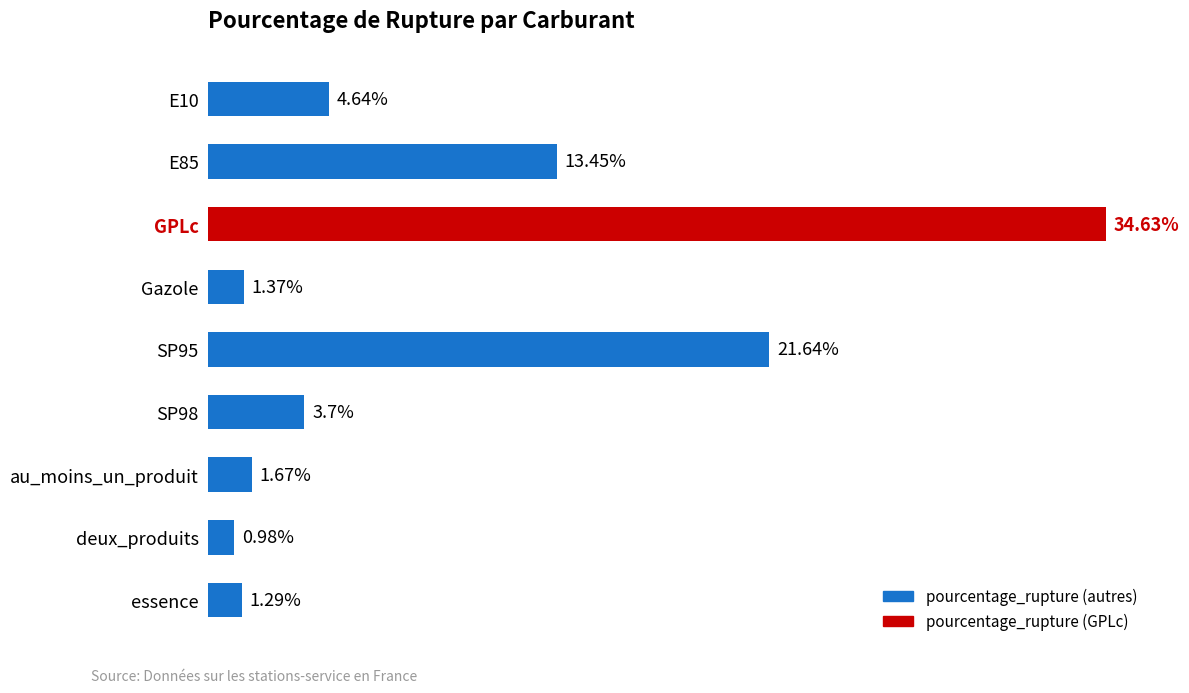

Are the bars grouped side by side (vs. stacked)?

No